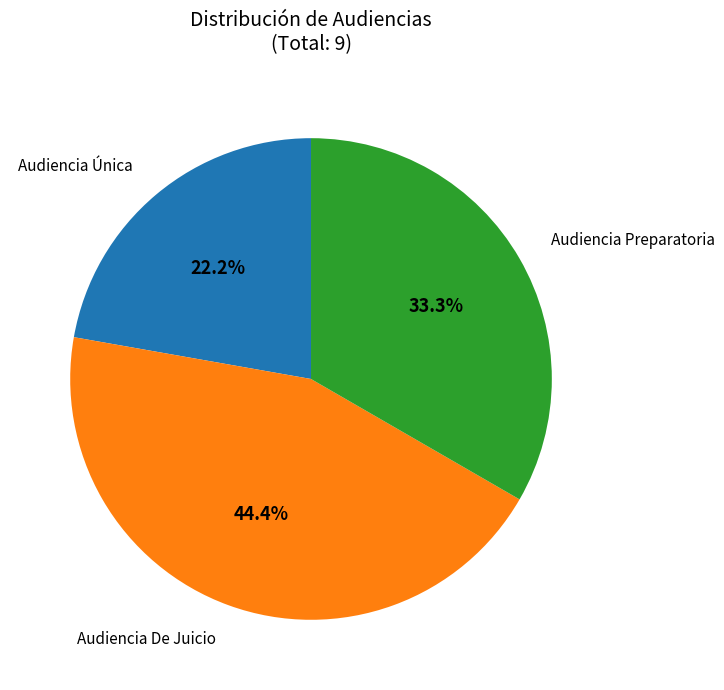

Is there any slice that represents more than half of the pie?

No